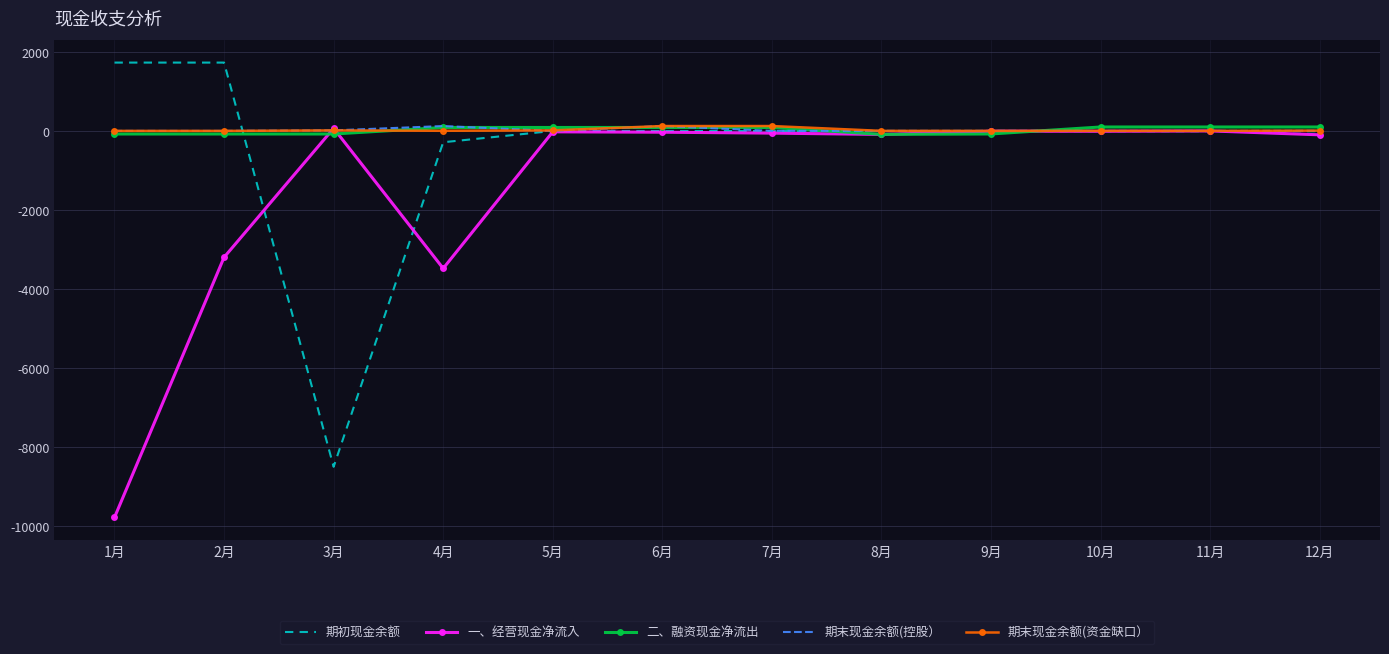

True or false: 期末现金余额(资金缺口） and 期末现金余额(控股） cross at least once.

True